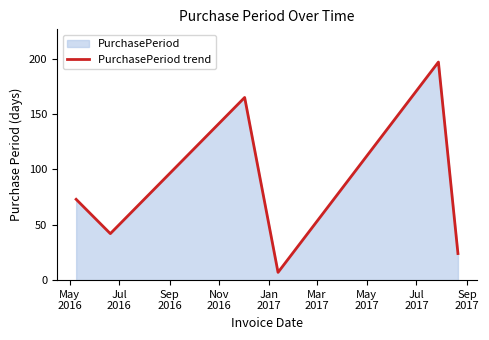

What is the average value?

77